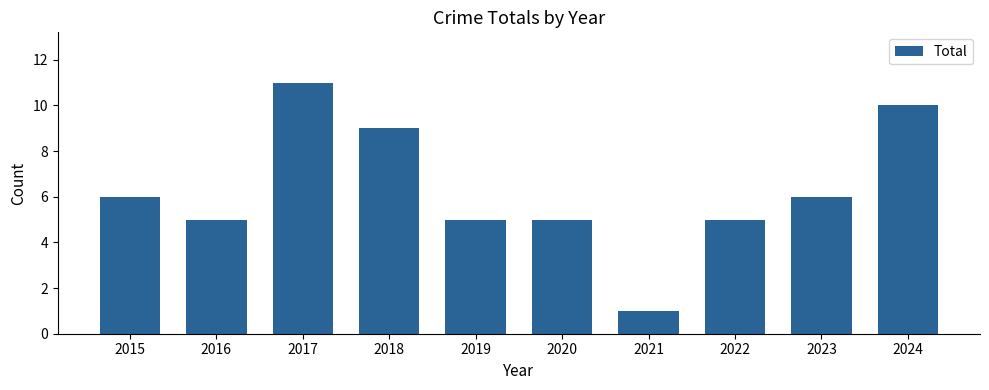

The value at 2020 is 1. True or false?

False